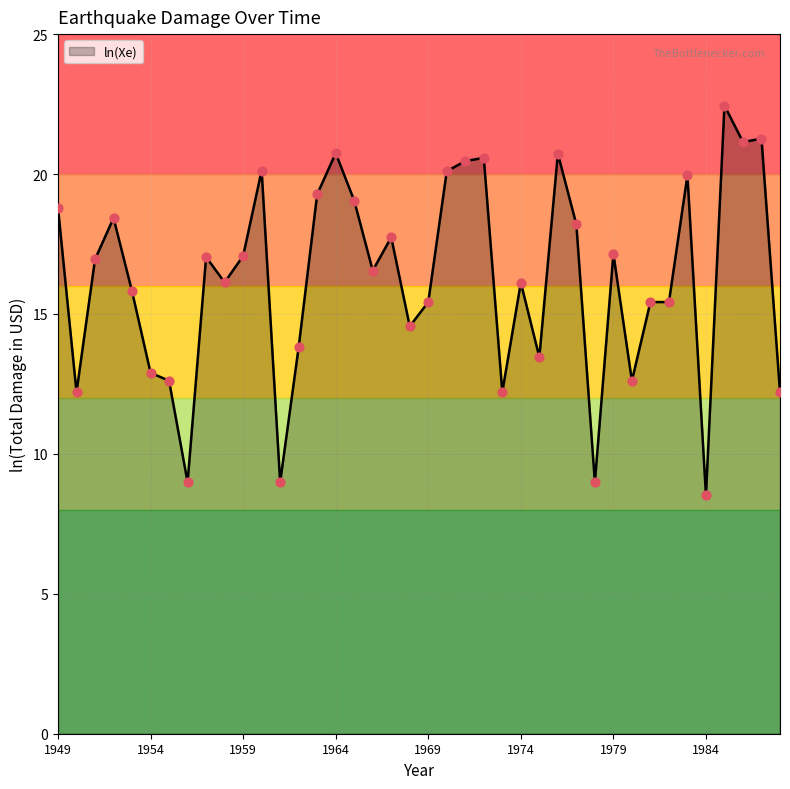

What is the minimum value shown in the chart?

8.5